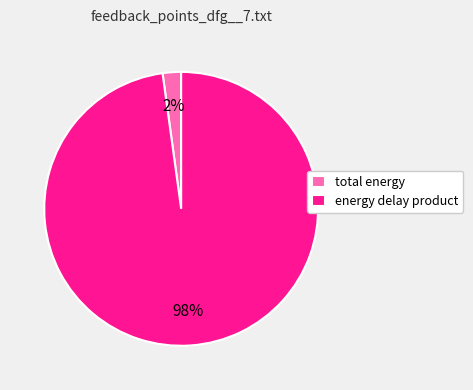

Which slice is the largest?

energy delay product